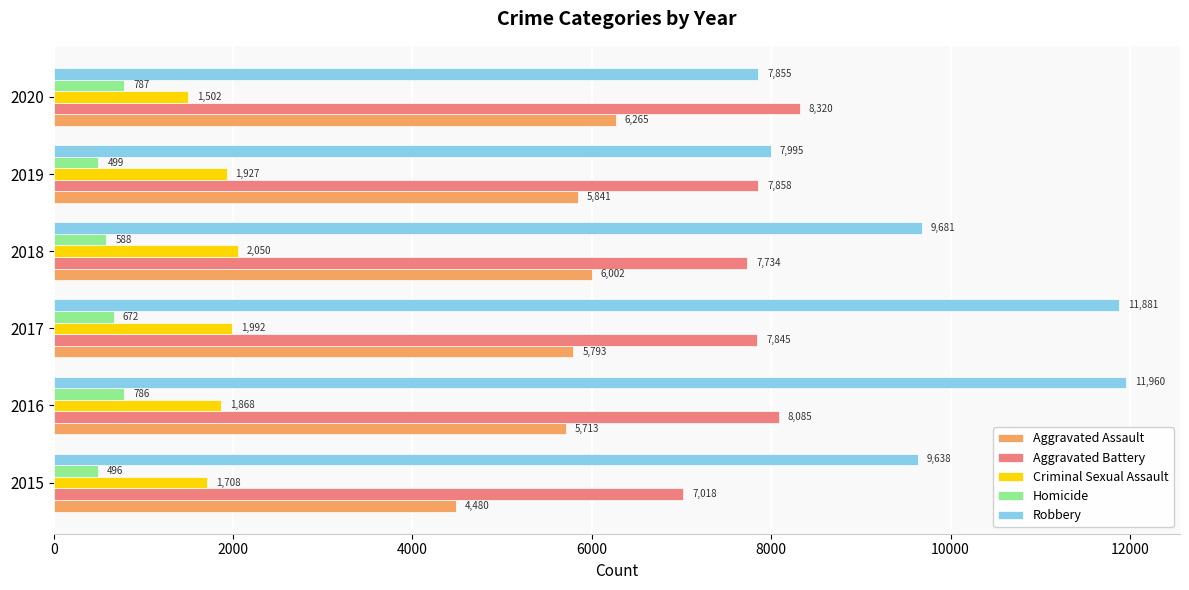

Which series has the largest total across all categories?

Robbery